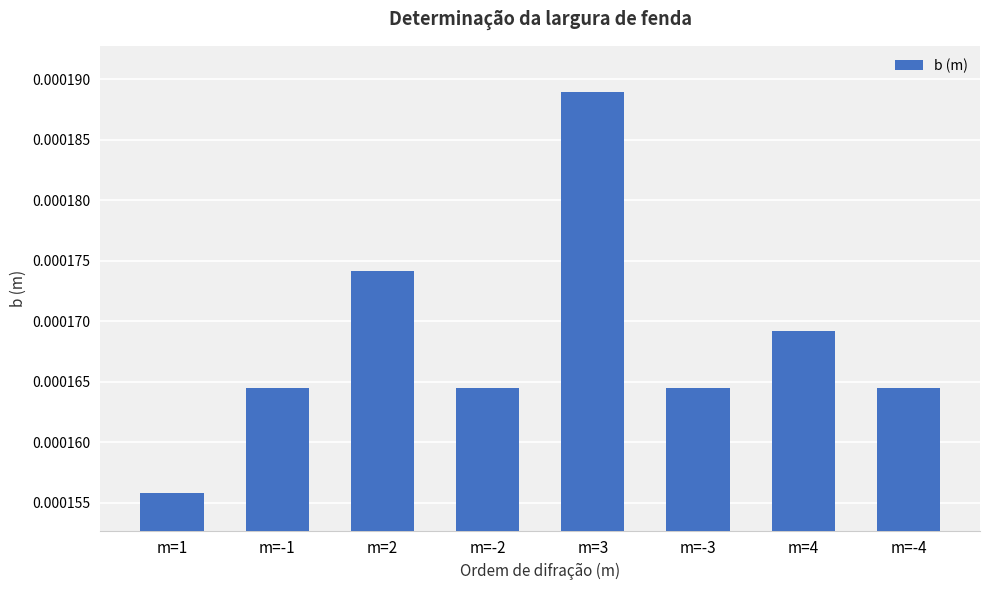

What is the label of the 2nd bar from the left?

m=-1